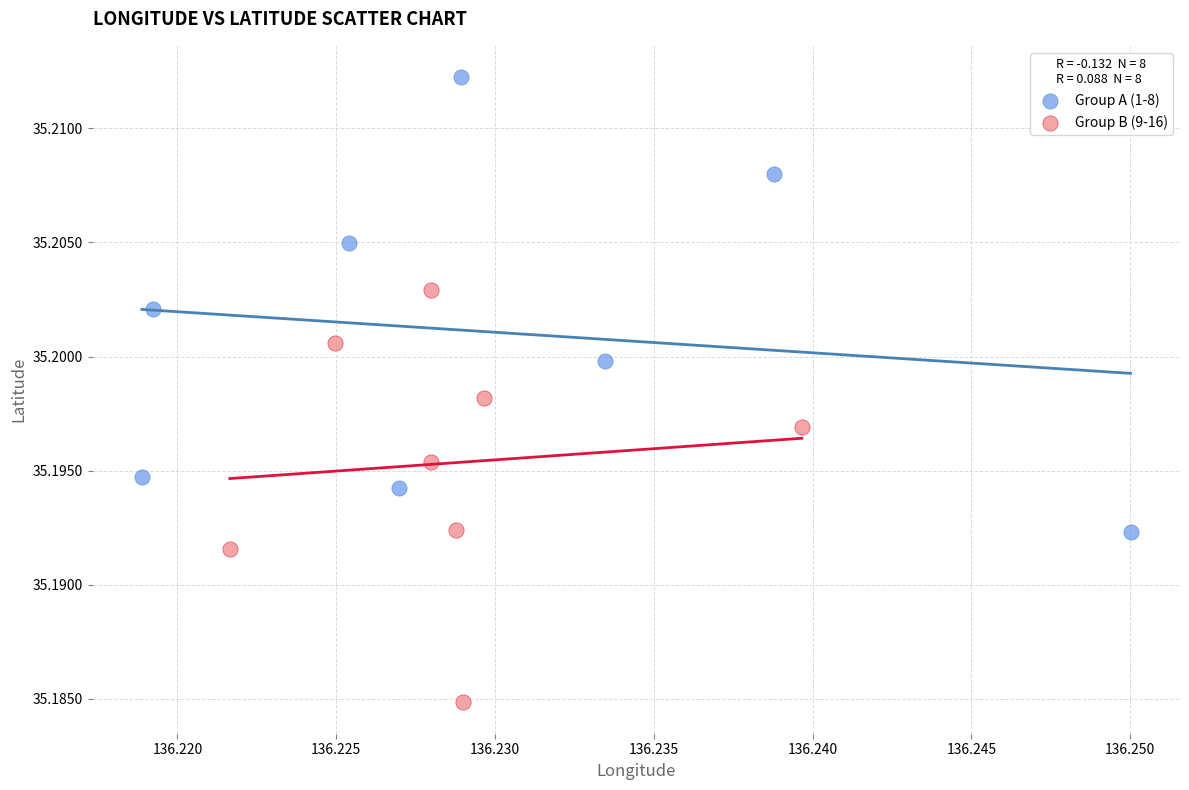

Which series contains the lowest Y value?

Group B (9-16)